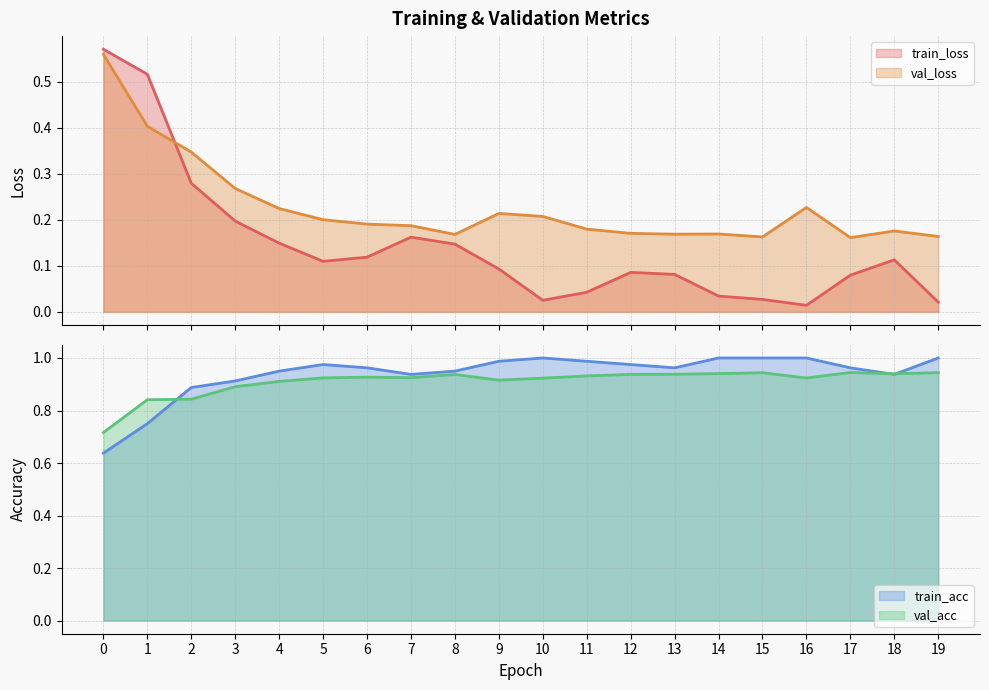

Rank the categories by val_loss value from lowest to highest.

17, 15, 19, 8, 13, 14, 12, 18, 11, 7, 6, 5, 10, 9, 4, 16, 3, 2, 1, 0